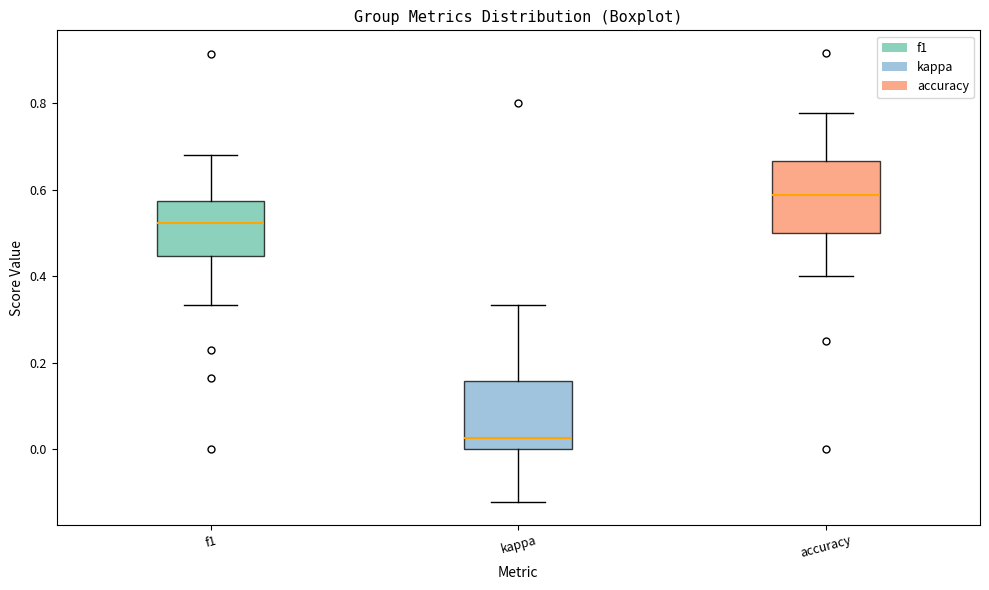

Reading left to right, transcribe this box plot: for each box, give where its median line is, the range the box spans, and where its two whiskers end, as read against the y-axis. The values are not printed on the chart, so give them approximately, as read against the axis.

f1: median 0.52, box 0.44 to 0.58, whiskers 0.34 to 0.68
kappa: median 0.02, box 0.00 to 0.16, whiskers -0.12 to 0.34
accuracy: median 0.58, box 0.50 to 0.66, whiskers 0.40 to 0.78